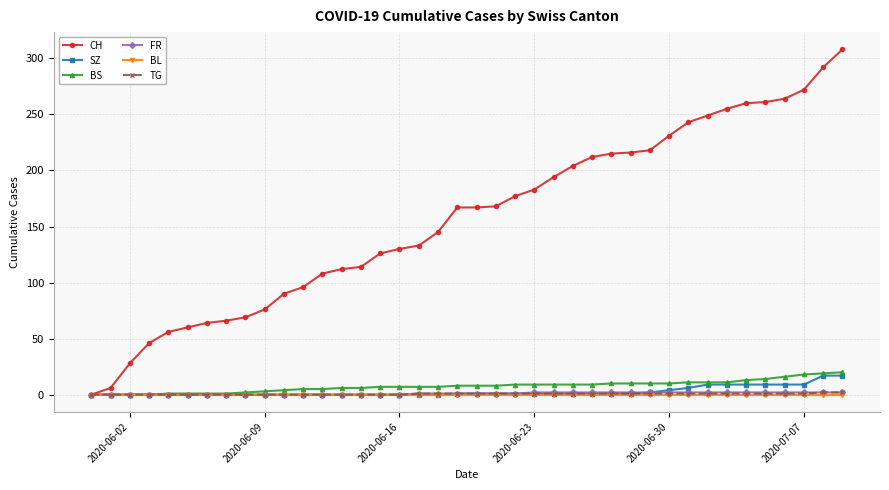

Which series has the widest spread of values?

CH